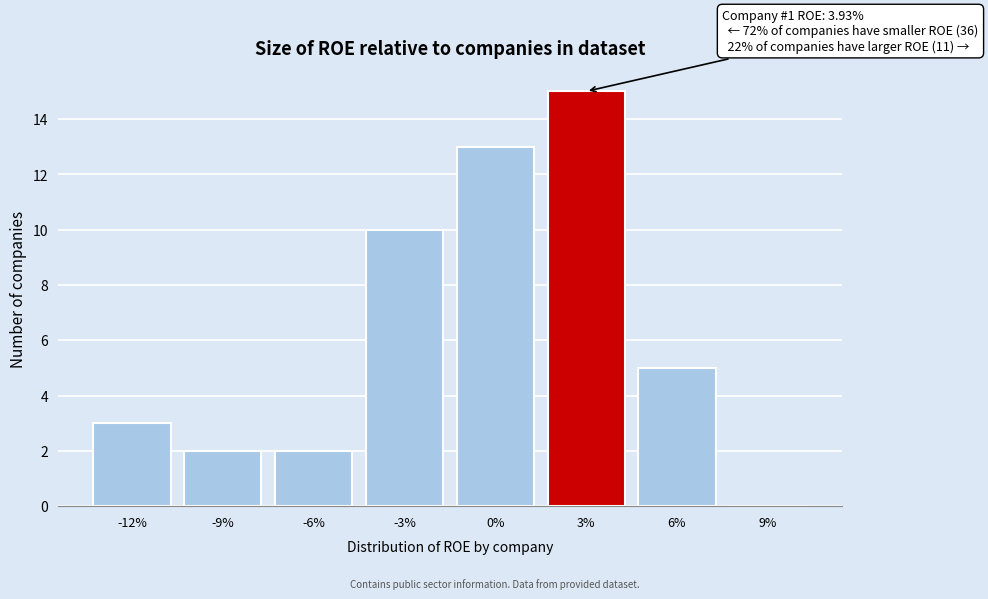

Reading left to right, what are all the values shown in this chart?

-12%=3	-9%=2	-6%=2	-3%=10	0%=13	3%=15	6%=5	9%=0